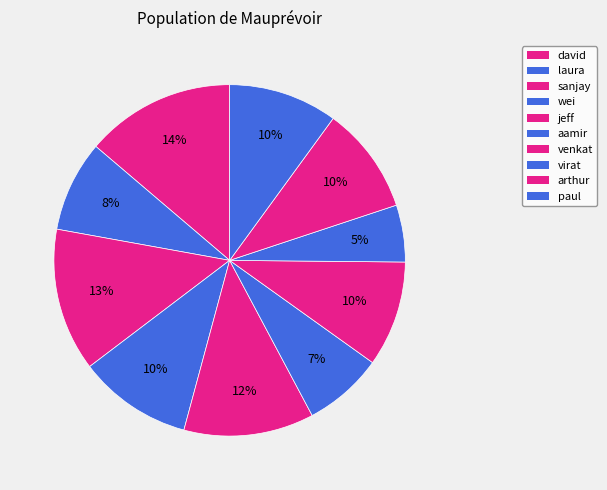

How many slices are in this pie chart?

10